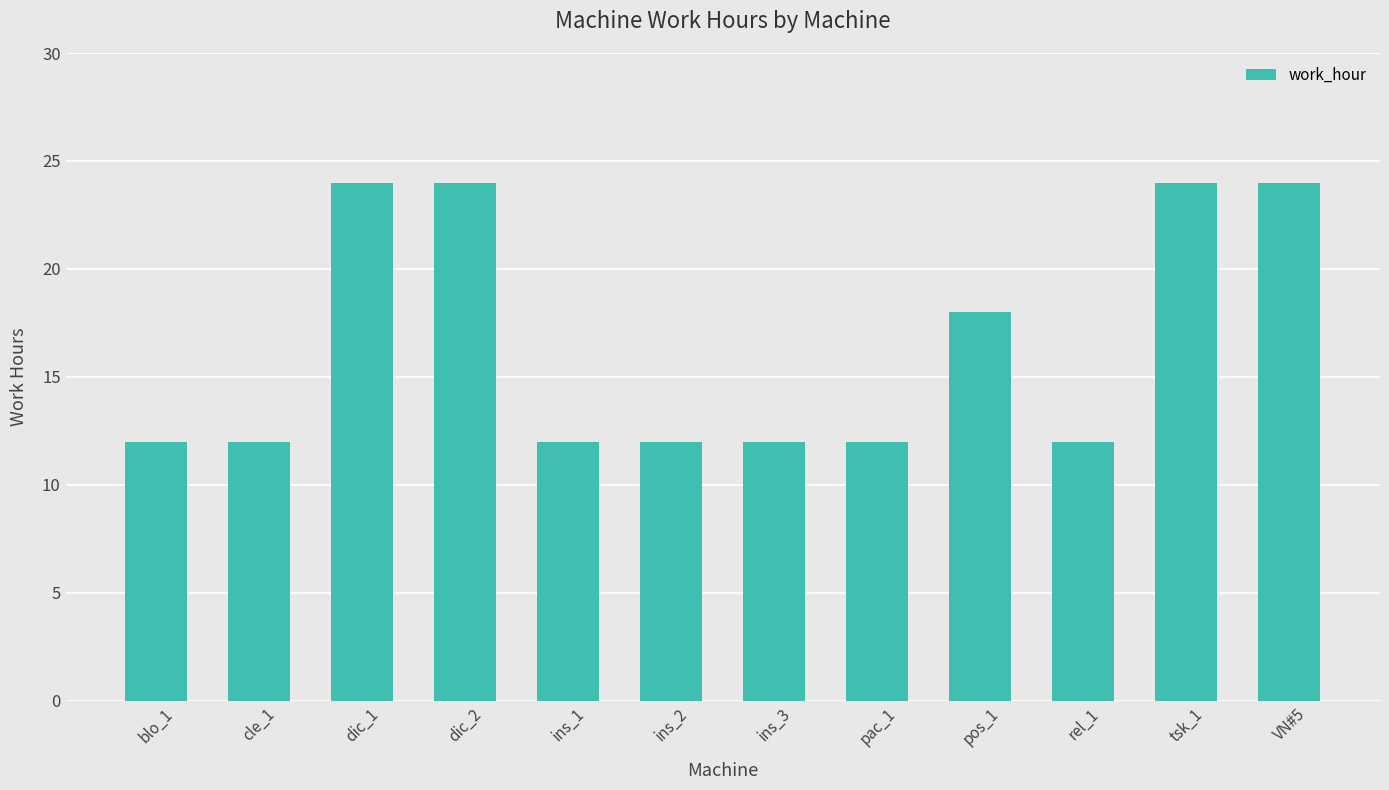

Reading left to right, transcribe all the data shown in this chart.

12	12	24	24	12	12	12	12	18	12	24	24